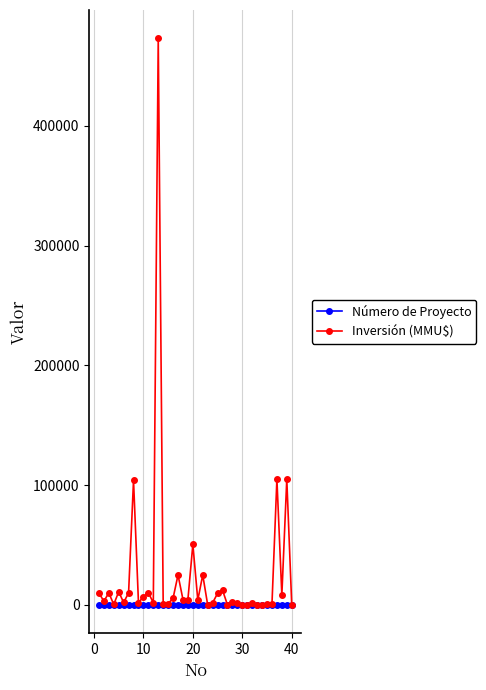

Which series has the largest range (max minus min)?

Inversión (MMU$)